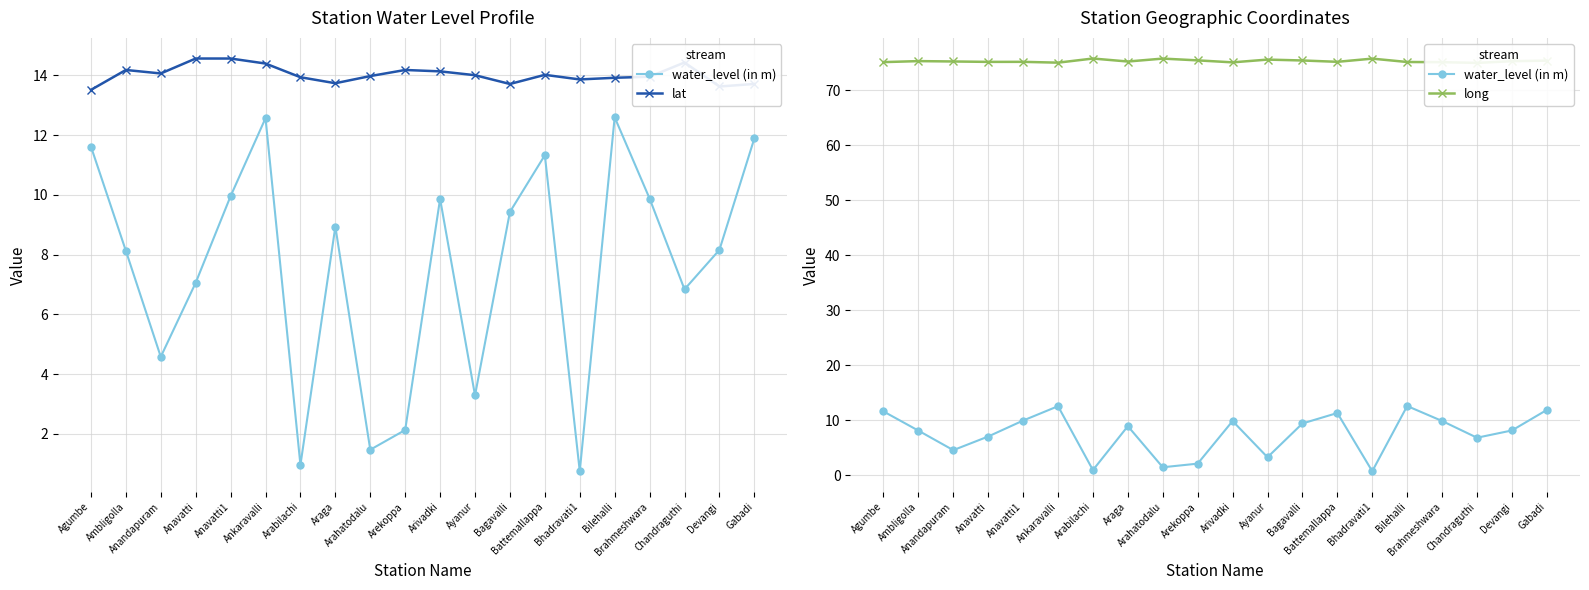

How many values in the long series are below 75?

1